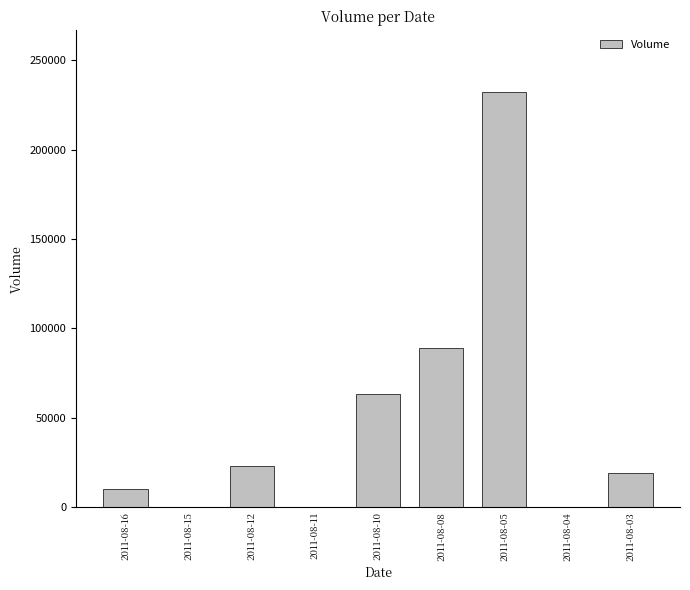

Reading right to left, list all the values displayed in this chart.

2011-08-03=19000	2011-08-04=0	2011-08-05=232000	2011-08-08=89000	2011-08-10=63000	2011-08-11=0	2011-08-12=23000	2011-08-15=0	2011-08-16=10000